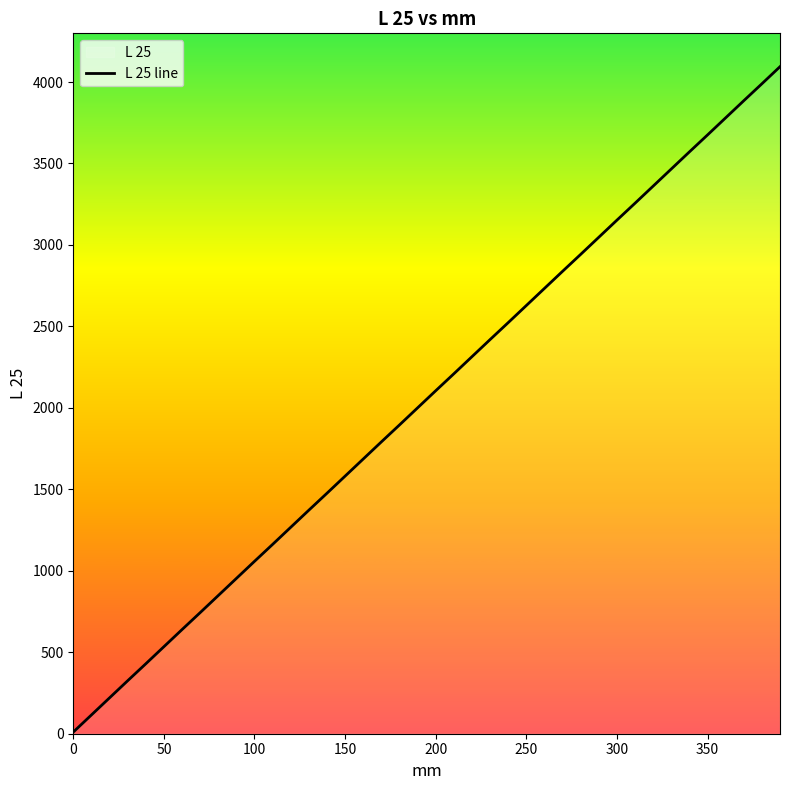

Reading right to left, extract all data points from this chart.

4094	3989	3885	3780	3675	3571	3466	3361	3256	3152	3047	2942	2838	2733	2628	2523	2419	2314	2209	2105	2000	1895	1791	1686	1581	1476	1372	1267	1162	1058	953	848	743	639	534	429	325	220	115	10